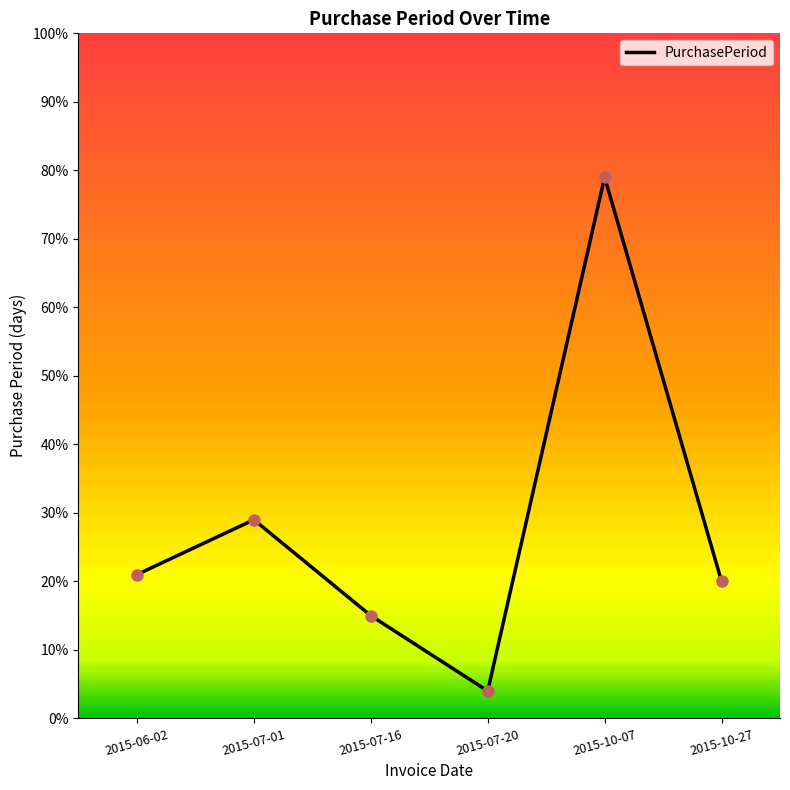

True or false: the data shows 11 at 2015-06-02.

False